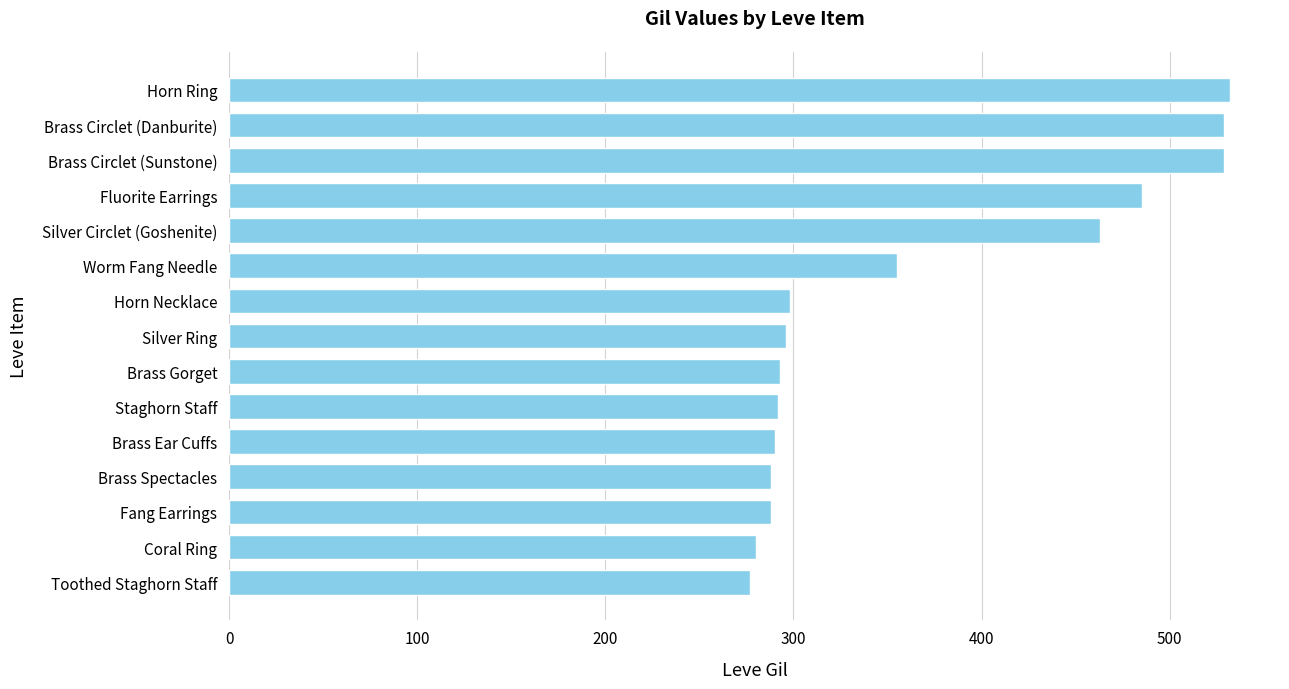

What is the smallest value displayed?

277